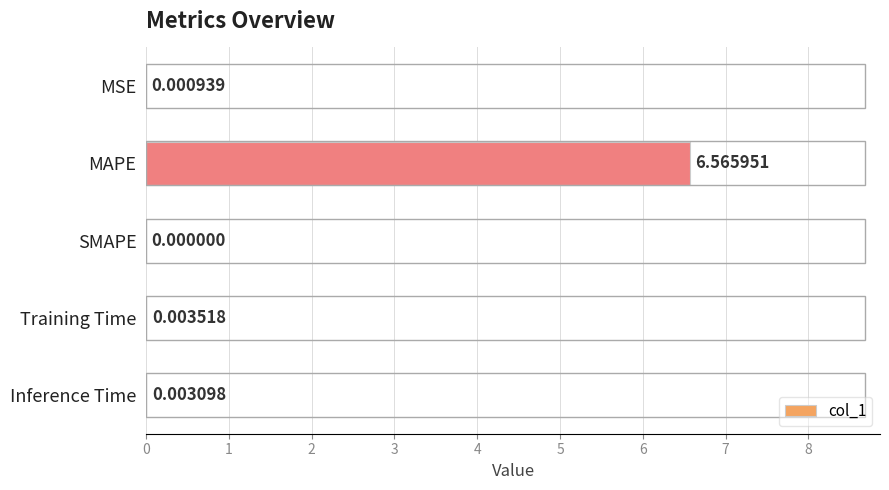

Which has a higher value, MAPE or Training Time?

MAPE